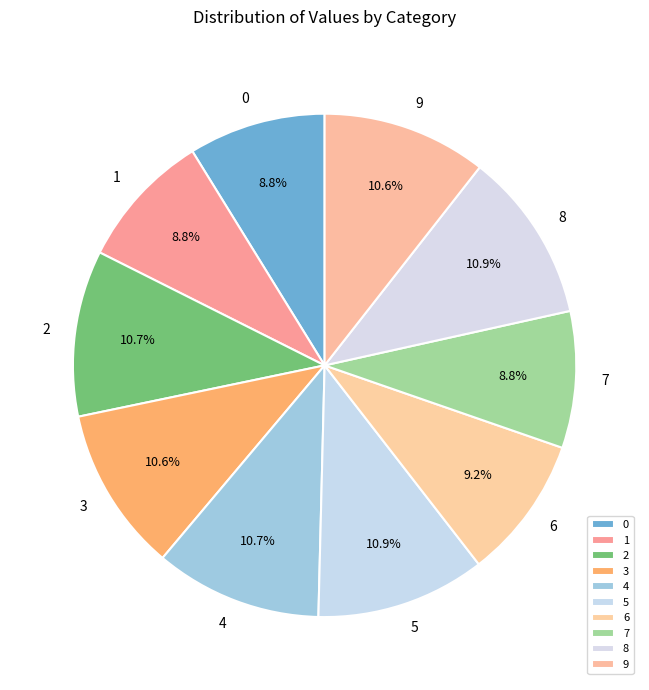

Is it true that 2 is 1% of the pie?

False